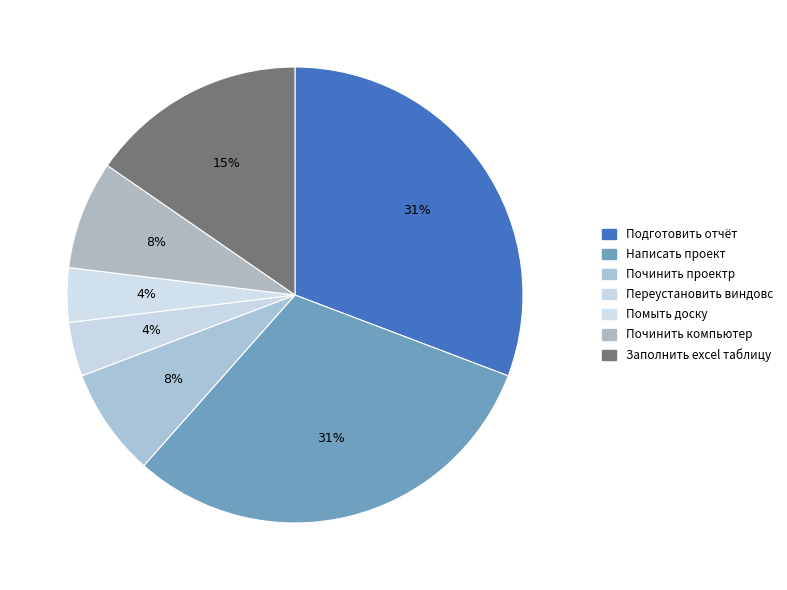

To the nearest percent, what is the difference between the Написать проект and Починить компьютер slice percentages?

23%